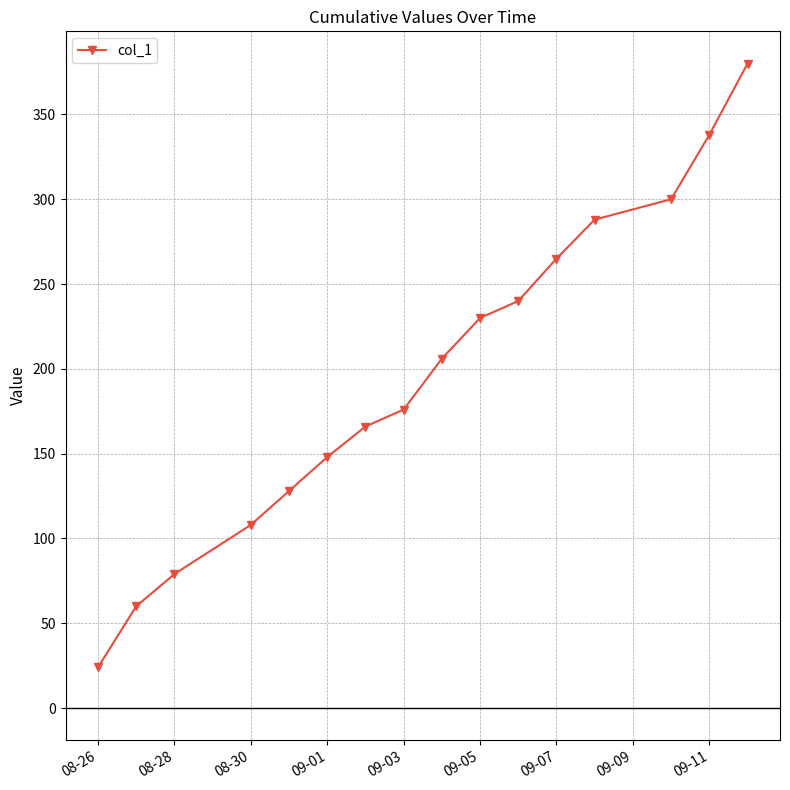

What is the difference between the maximum and minimum values?

356